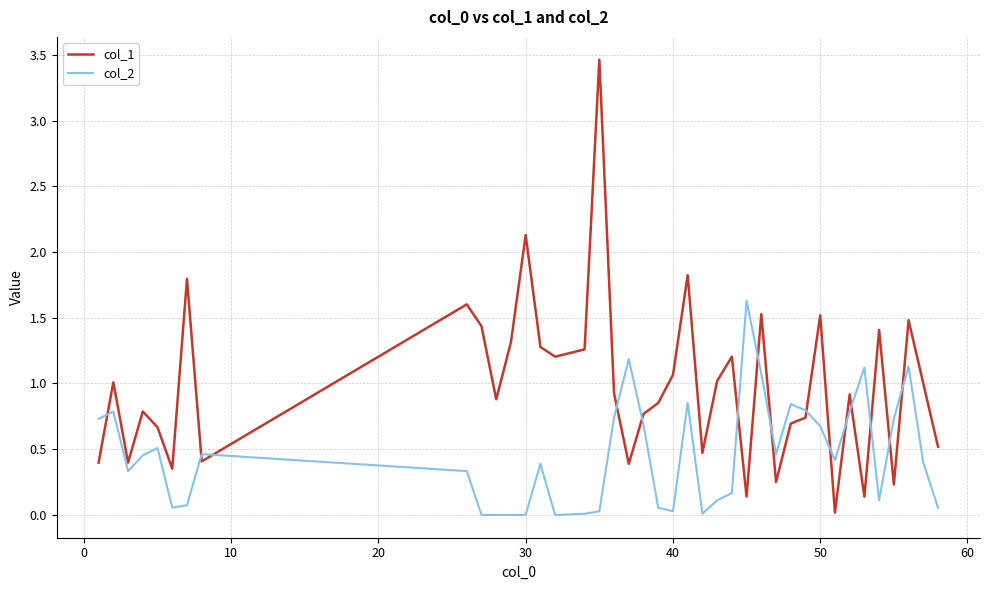

Rank the series by their average value, from lowest to highest.

col_2, col_1